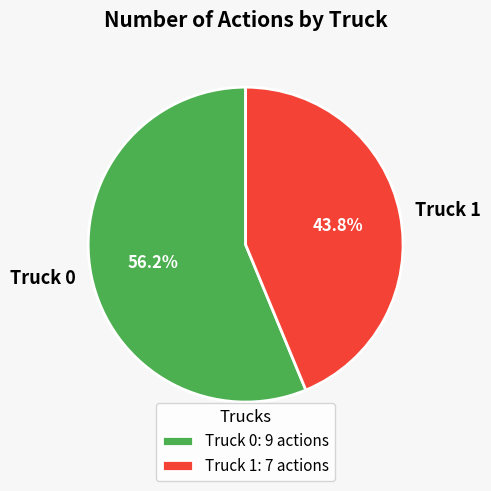

Combined, do Truck 0 and Truck 1 account for over 50%?

Yes